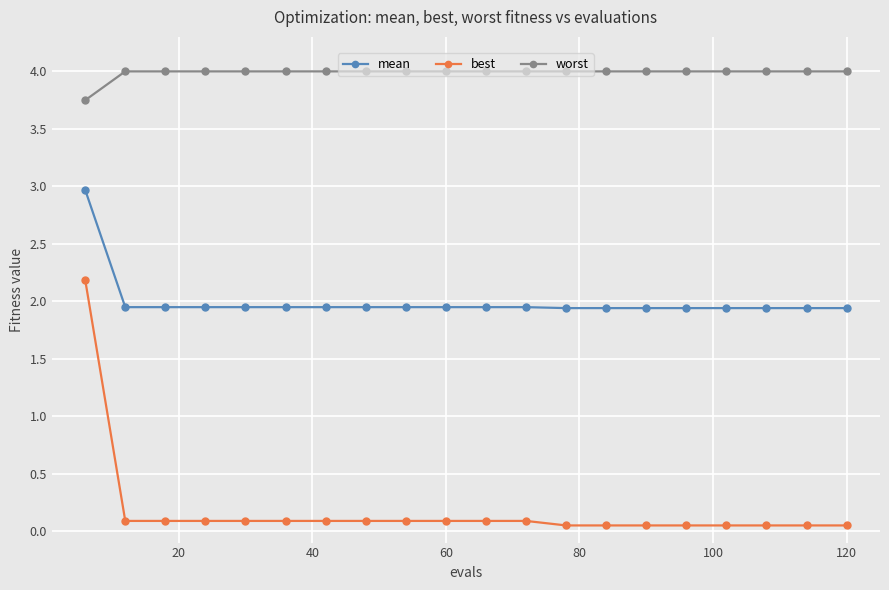

What is the highest value of the worst series?

4.0